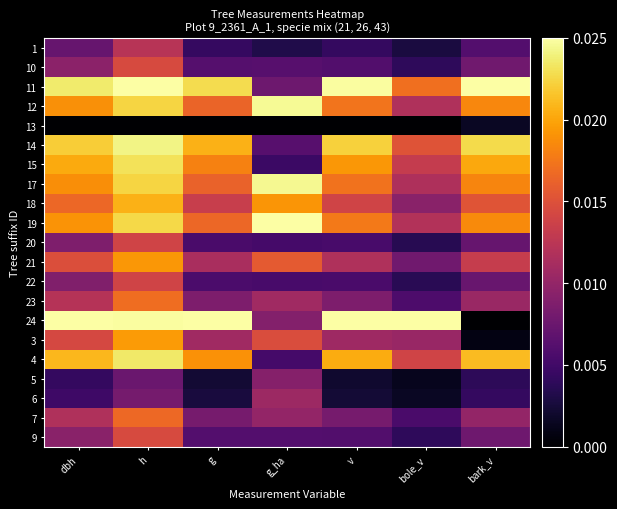

What is the difference between the highest and lowest values at bole_v?

1.0